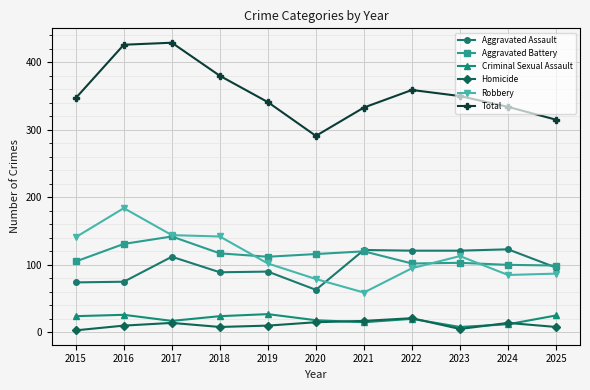

Is this an area chart (filled region under the line)?

No